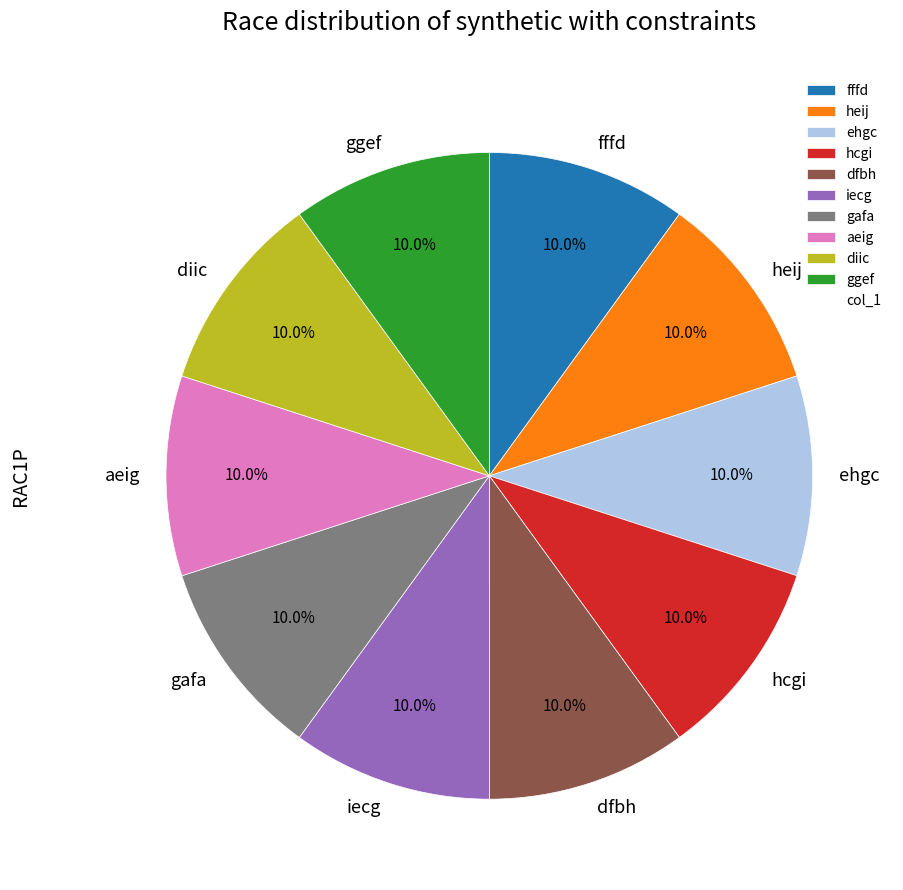

Approximately how many times larger is the value at ehgc compared to fffd?

1.0